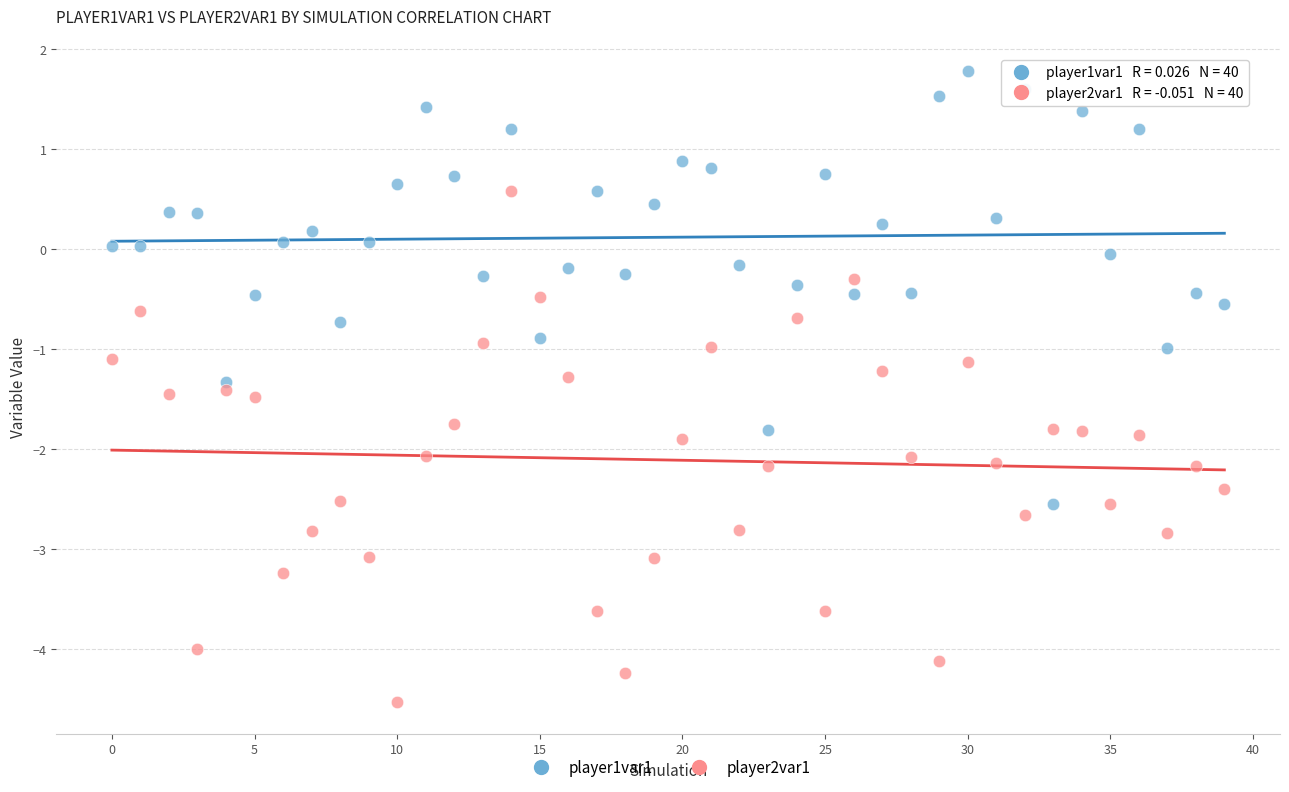

Which series has the largest Y range (max minus min)?

player2var1